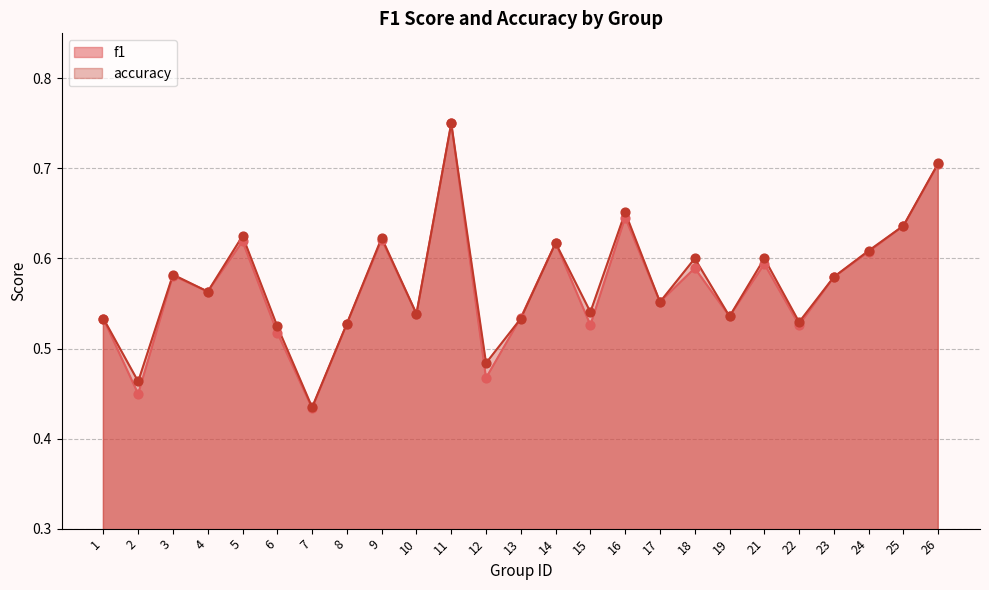

At how many categories does at least one series exceed 0?

25